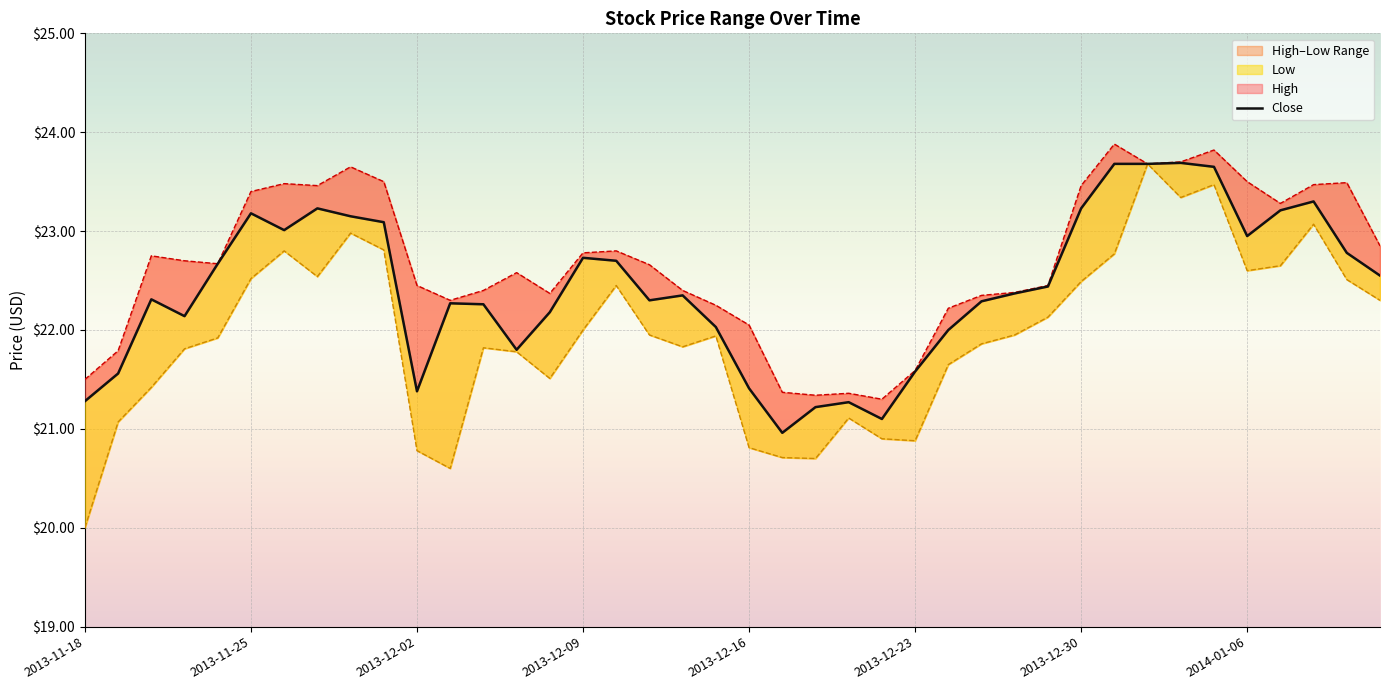

Does the chart display data point markers on the line(s)?

No